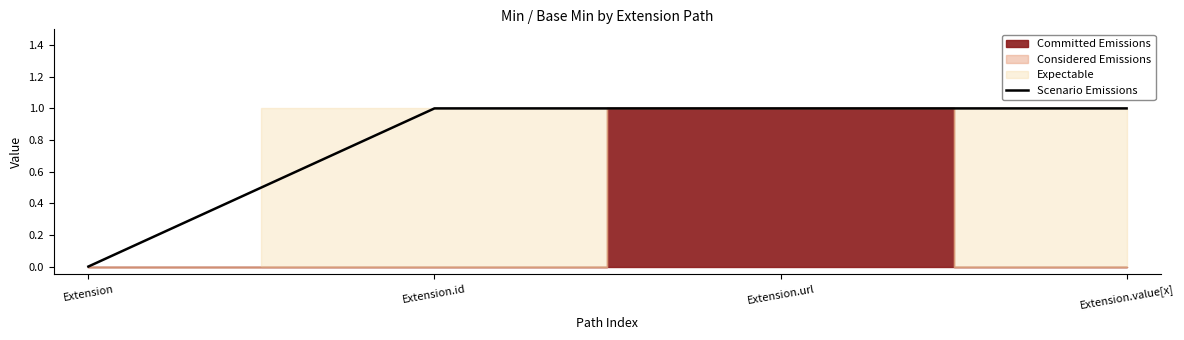

Does the chart have visible grid lines?

No